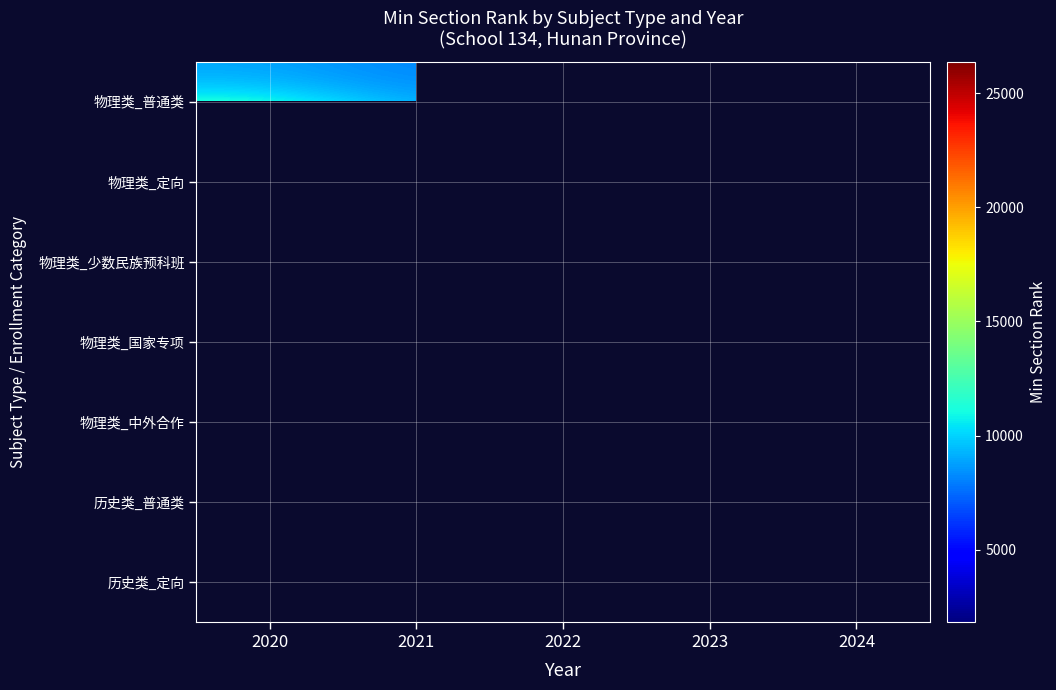

Which has a higher value, 2021 or 2022?

2022